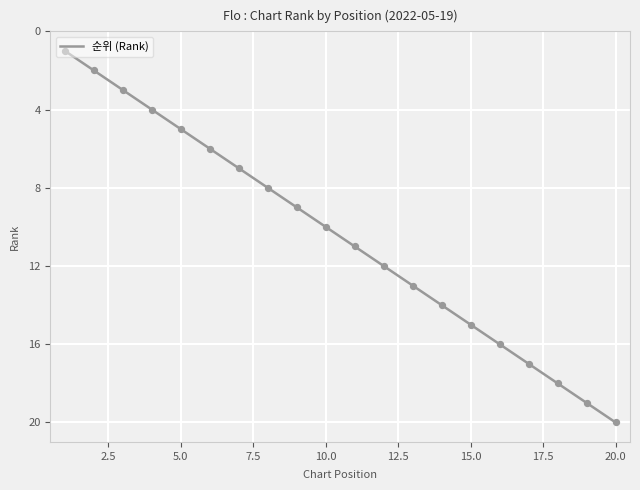

What is the change in value from 2 to 13?

+11